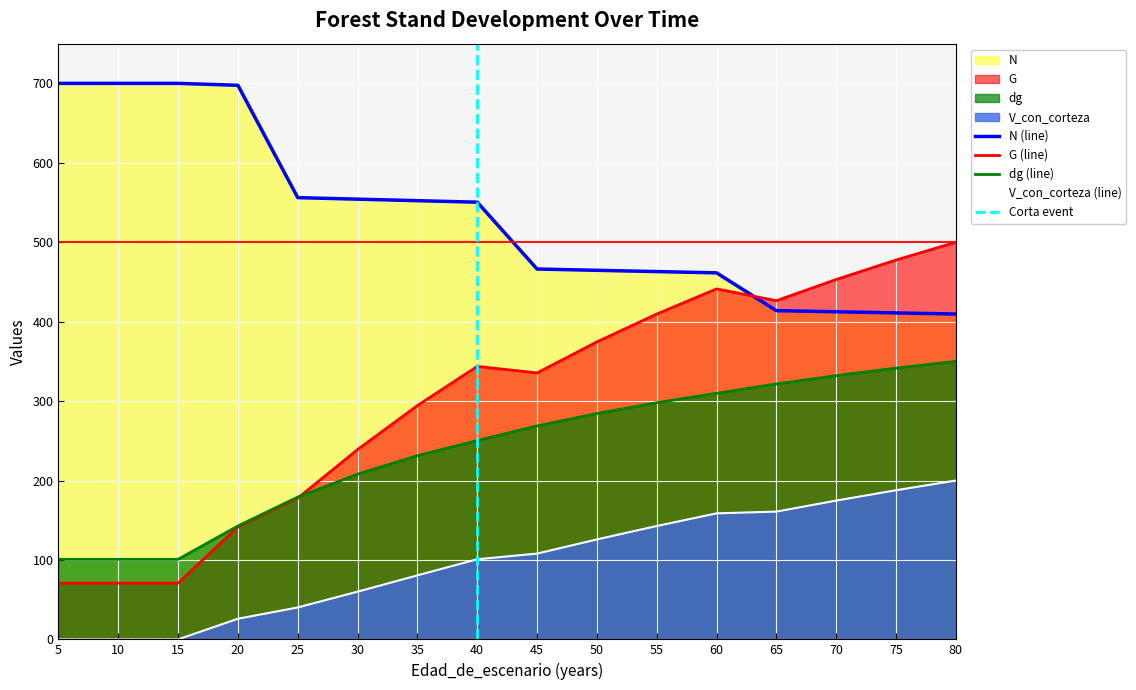

True or false: N and V_con_corteza cross at least once.

False